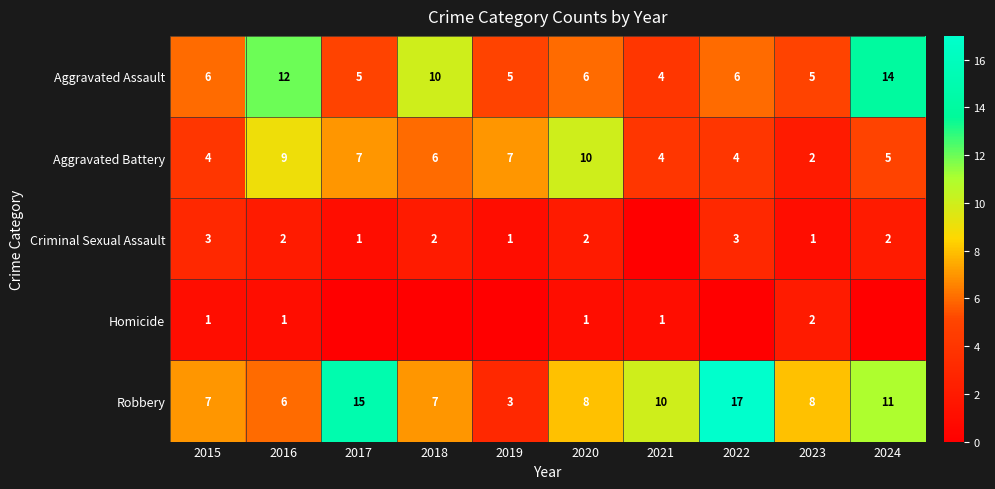

What is the maximum value for Aggravated Battery?

10